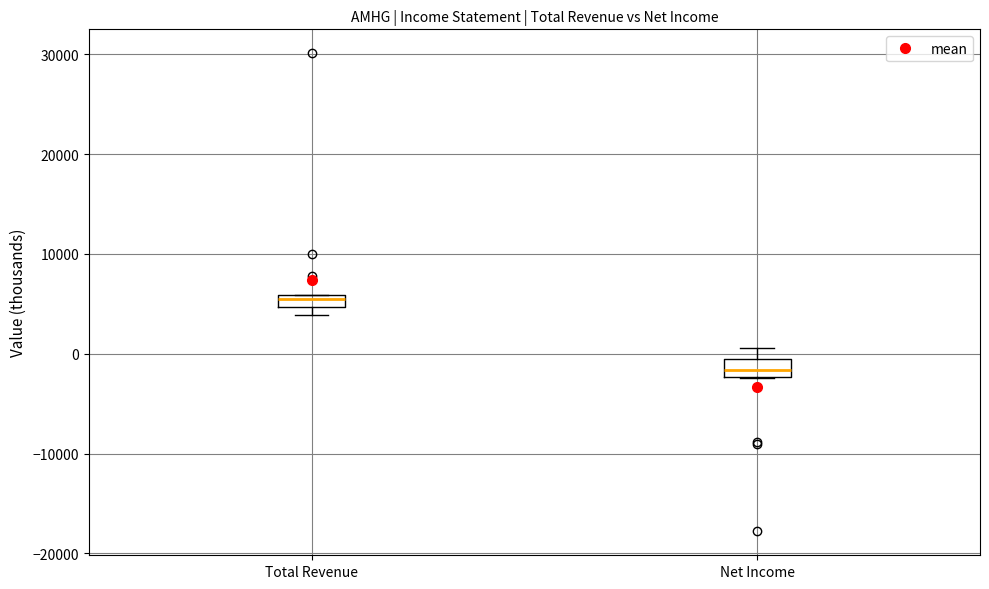

Which box has the highest median line?

Total Revenue